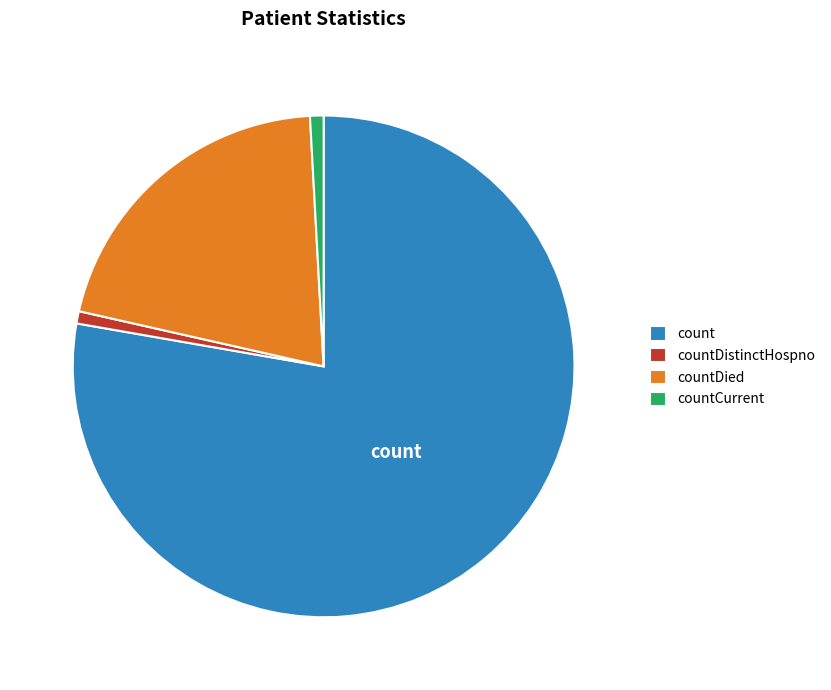

Combined, do count and countDistinctHospno account for over 50%?

Yes